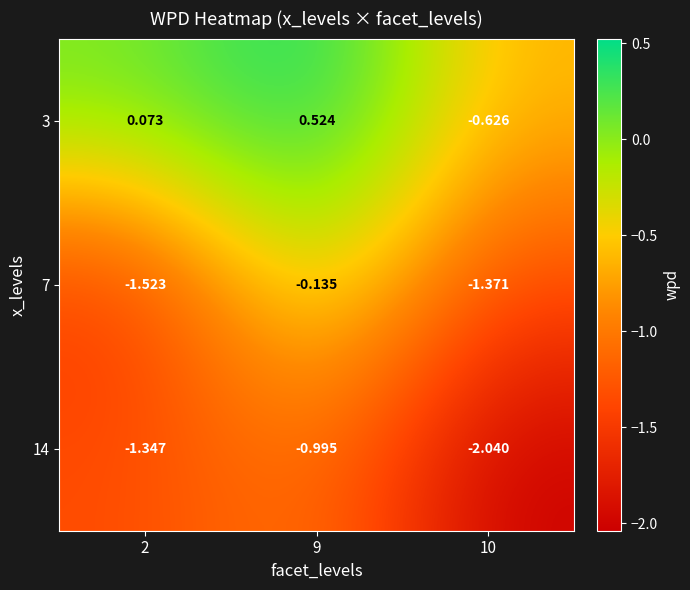

What is the minimum value shown in the chart?

-2.0